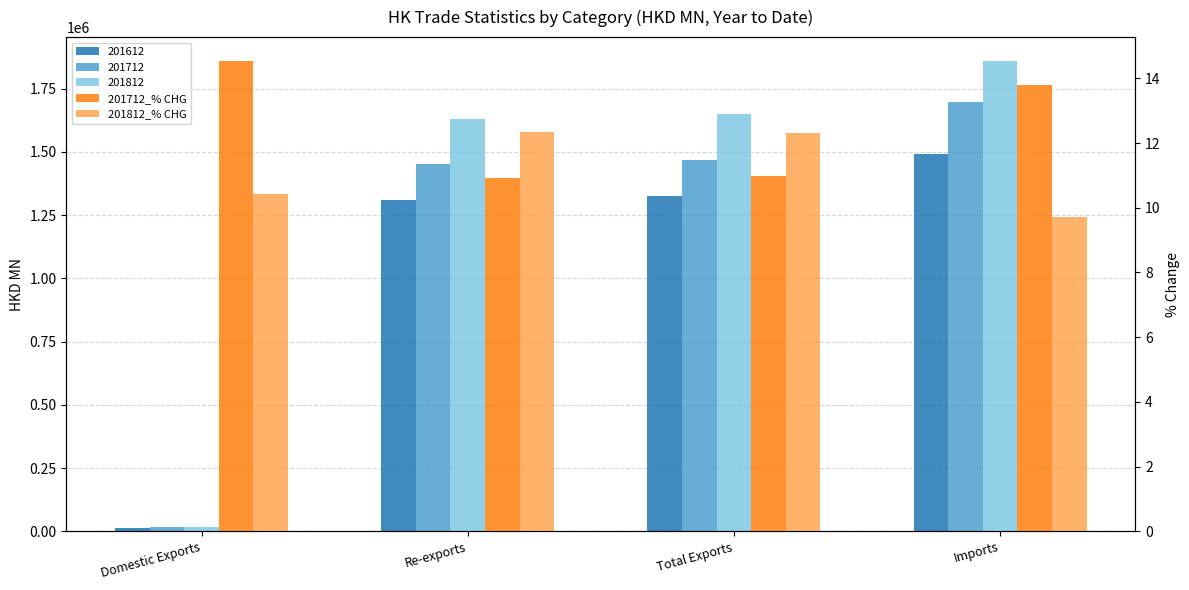

How many 201812_% CHG values are between 10 and 12?

1